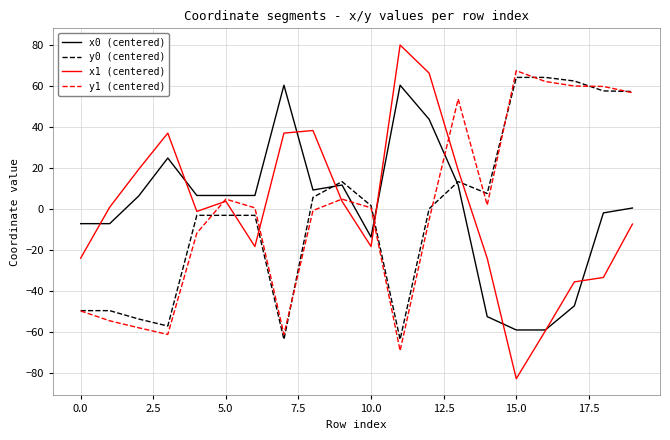

After their last crossing, which series has the higher values: x1 (centered) or y0 (centered)?

y0 (centered)